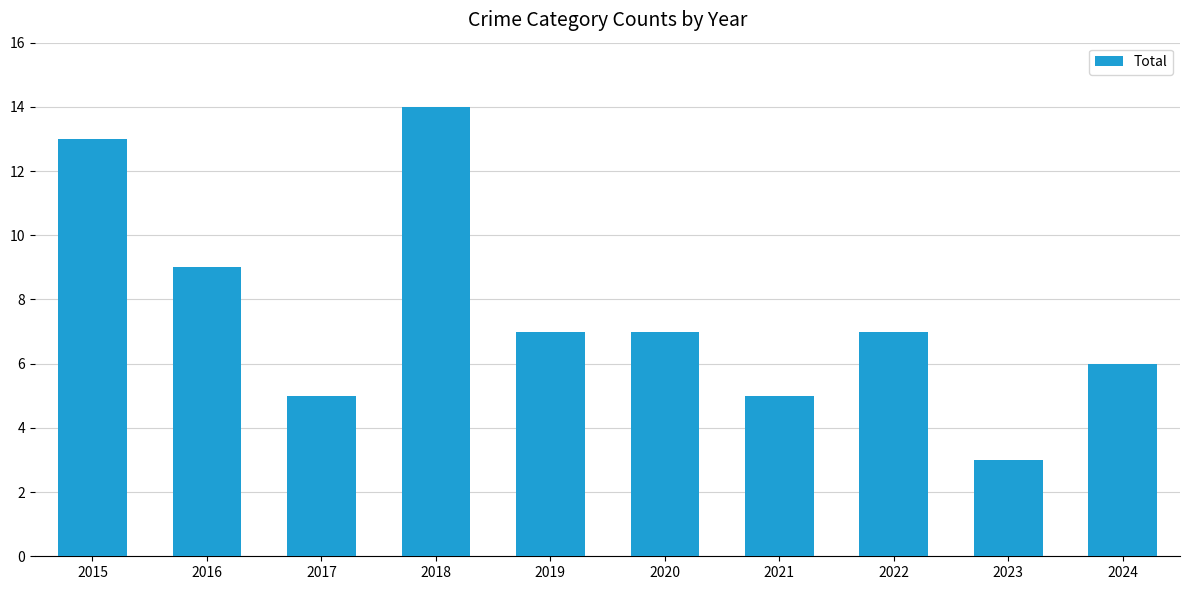

Does the chart contain any negative values?

No